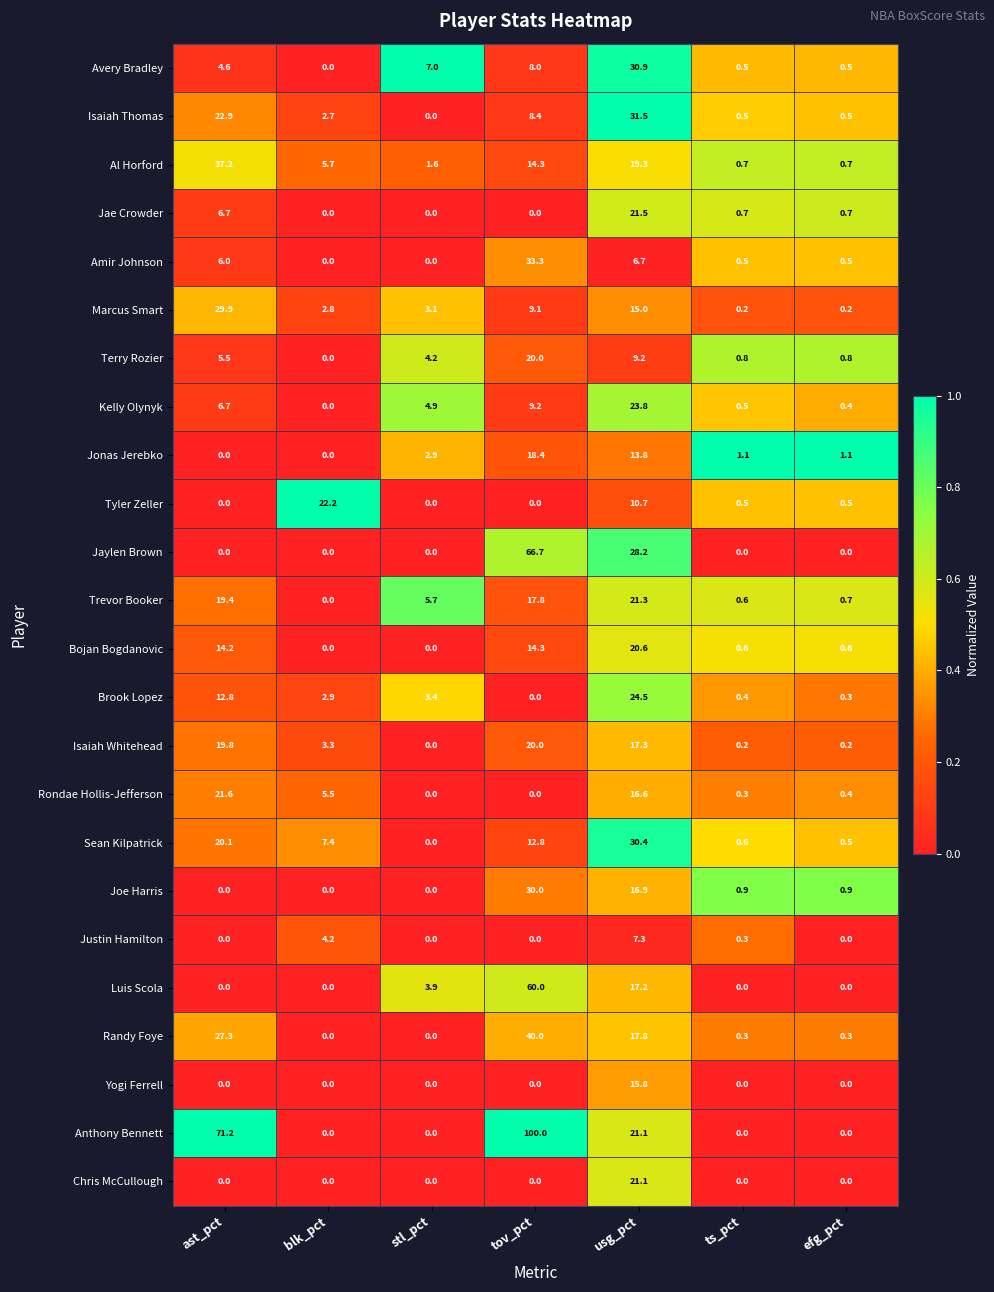

Which series has the largest total across all categories?

Anthony Bennett